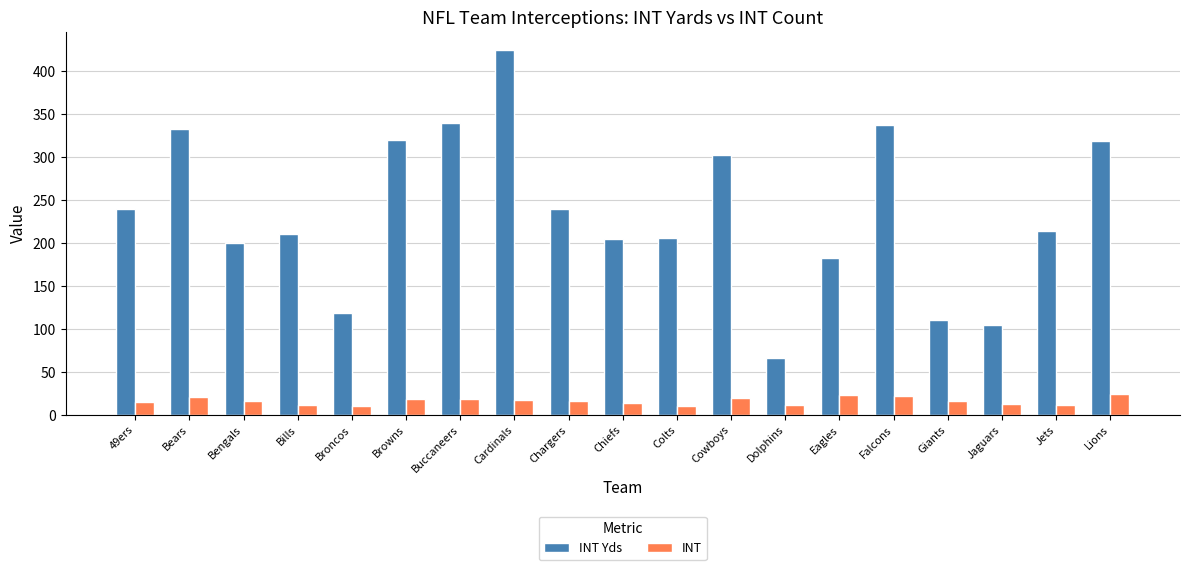

What is the difference between the second highest and second lowest values in the INT Yds series?

234